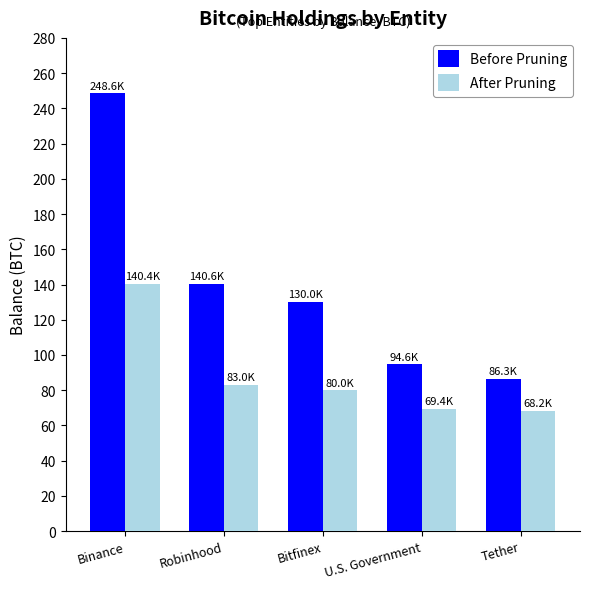

At how many categories does at least one series exceed 159592?

1